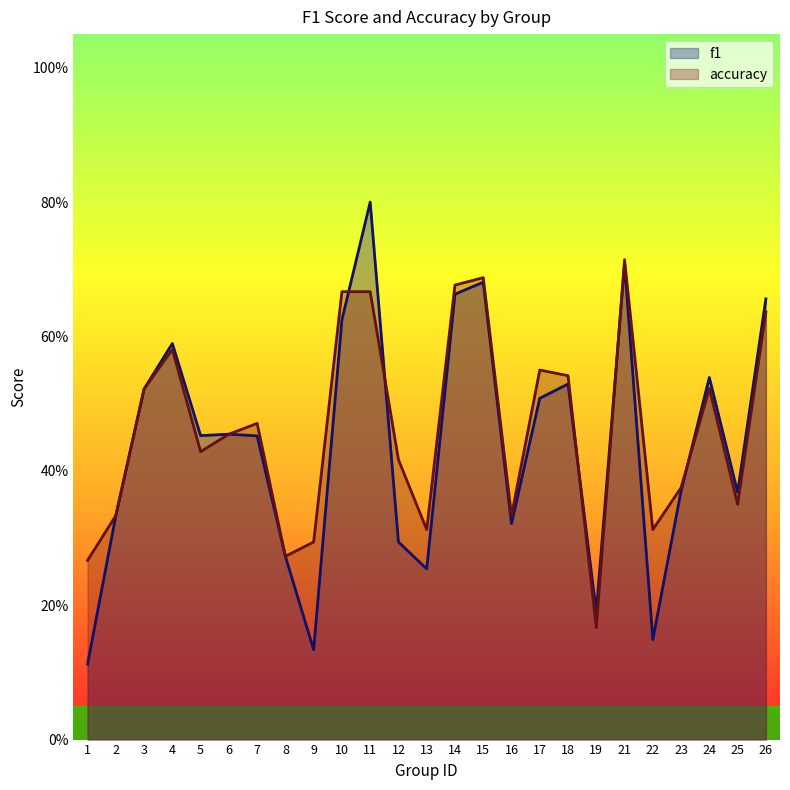

Is it true that f1 equals 0.1 at 1?

True